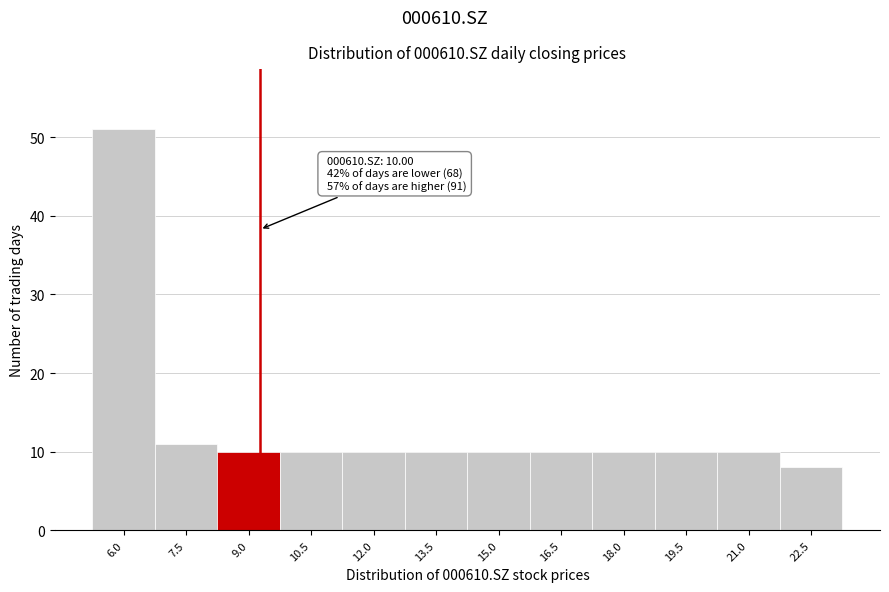

Reading right to left, transcribe all the data shown in this chart.

22.5=8	21.0=10	19.5=10	18.0=10	16.5=10	15.0=10	13.5=10	12.0=10	10.5=10	9.0=10	7.5=11	6.0=51